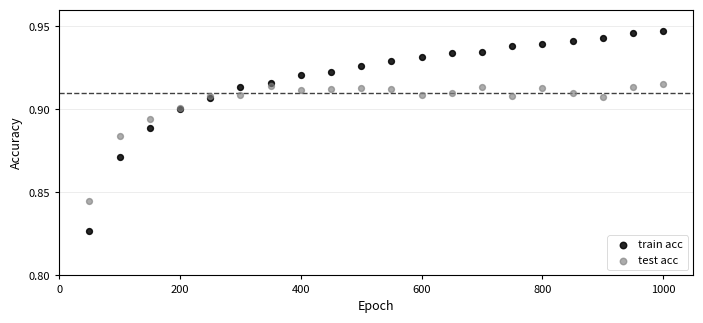

What are all the series names shown in the legend?

train acc, test acc